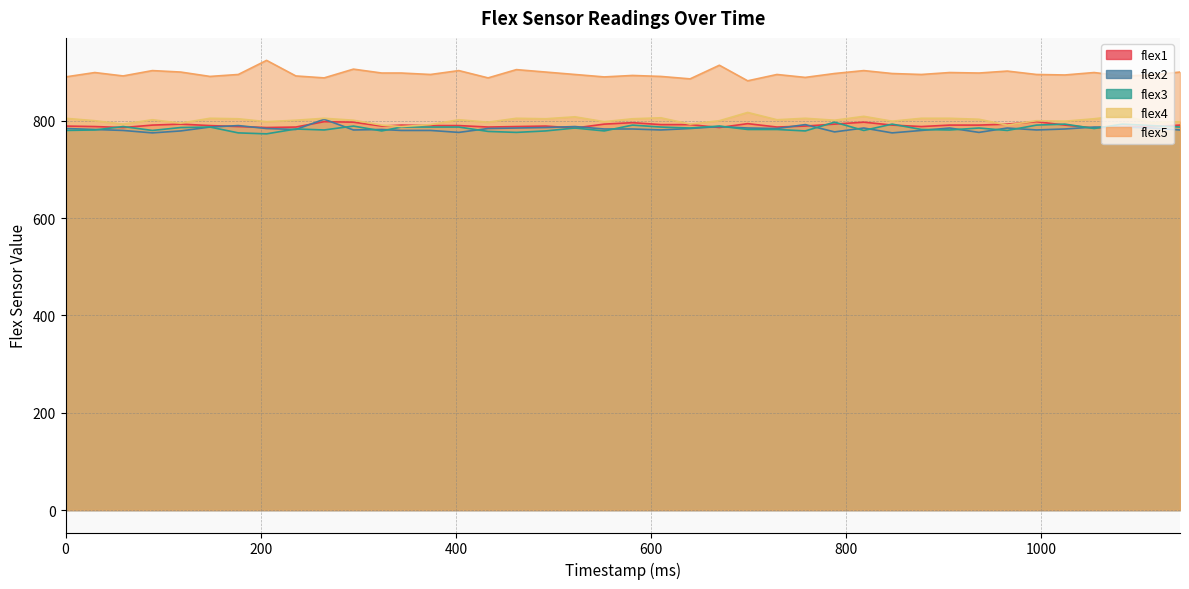

What is the total value across all series at 758?

4054